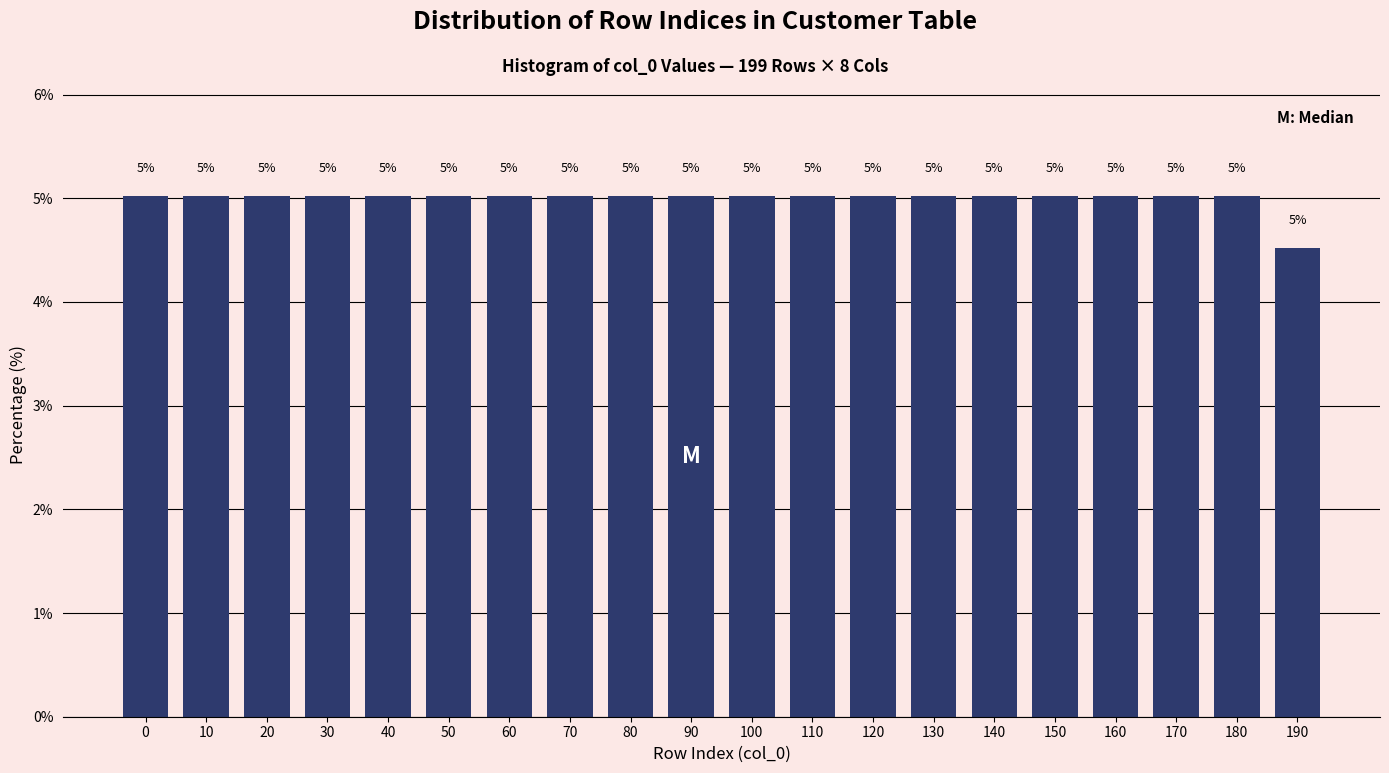

The value at 80 is 5.0. True or false?

True